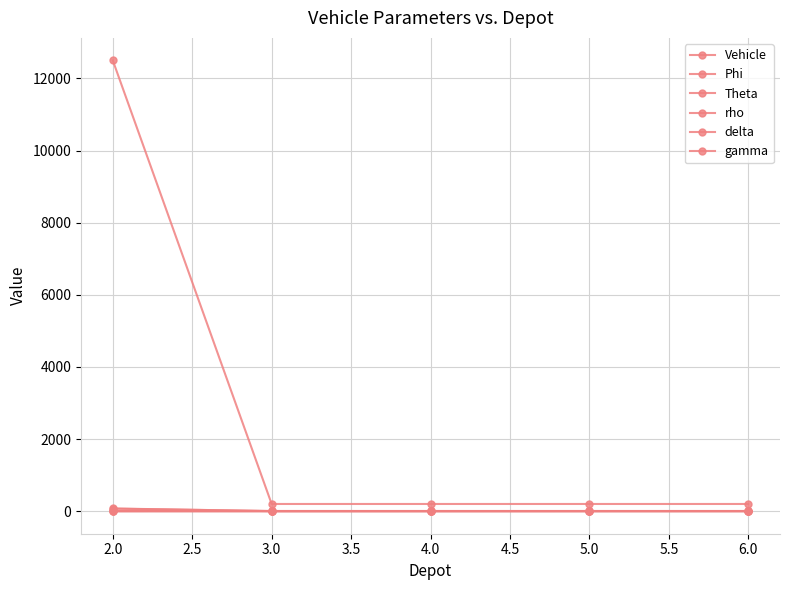

How many data points in delta are above 6?

1